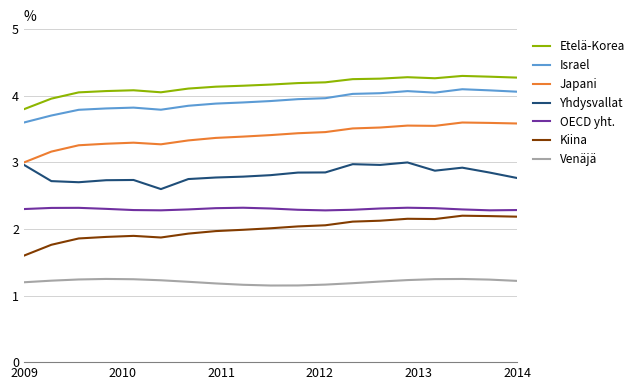

Which series has the largest total across all categories?

Etelä-Korea